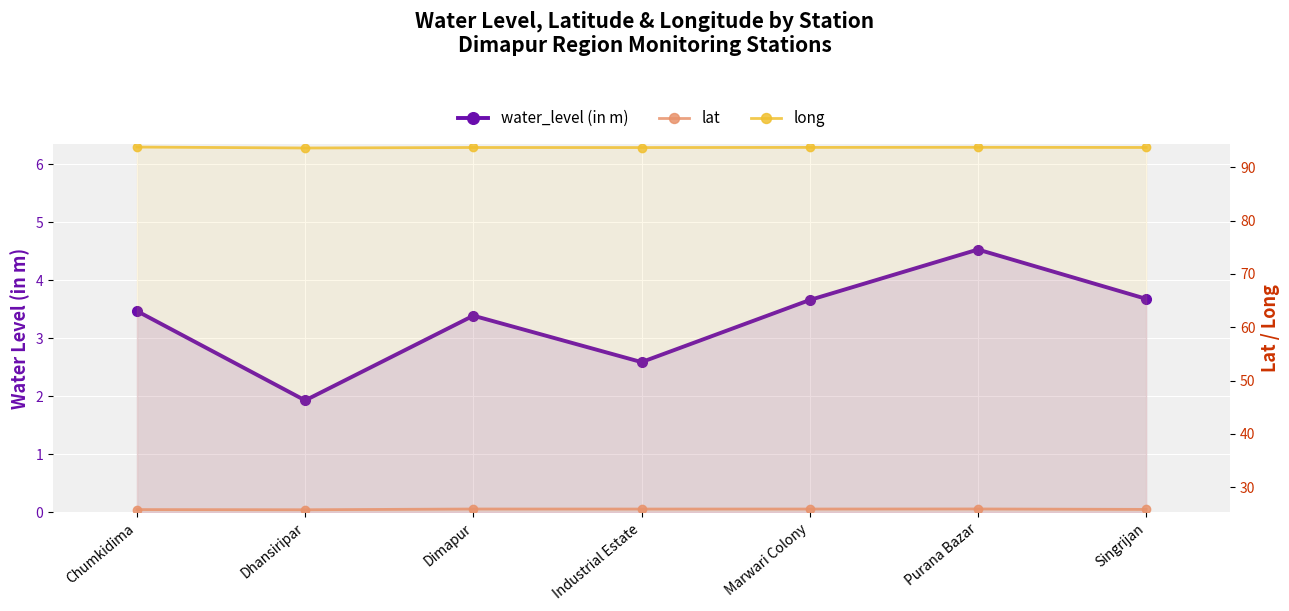

How many interior local valleys does the lat series have?

2